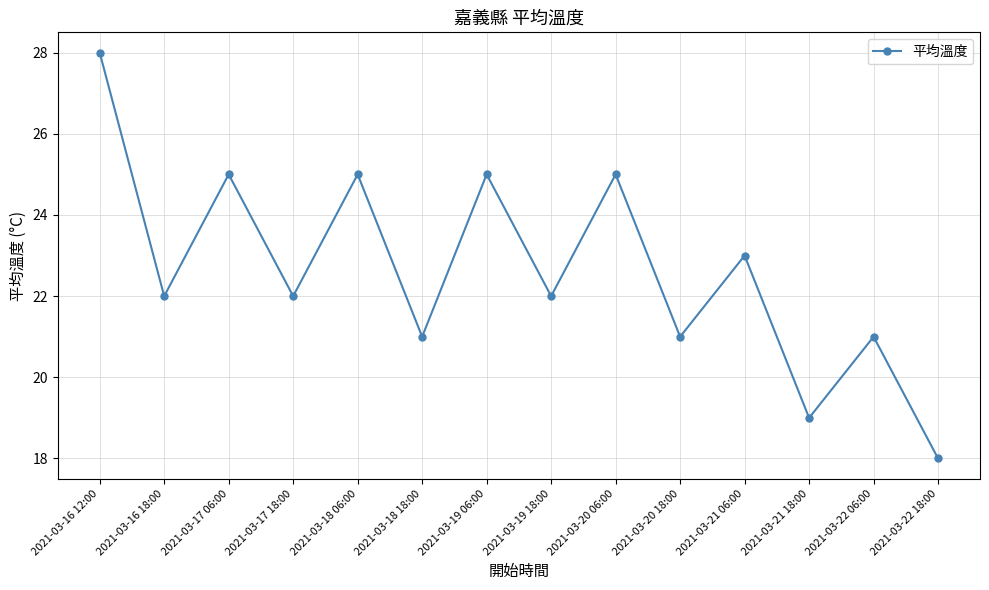

How many categories are shown in the chart?

14